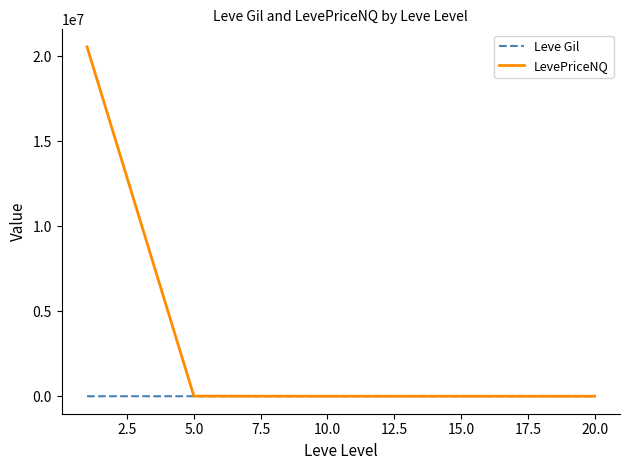

What is the minimum value shown in the chart?

163.5